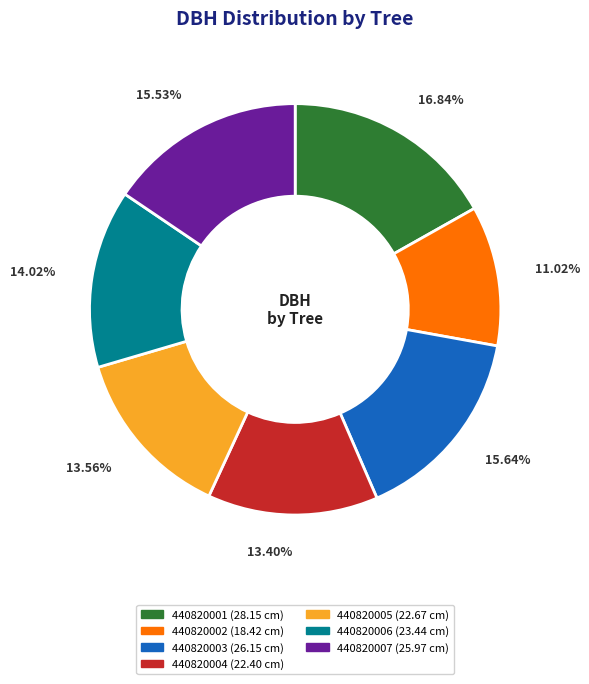

To the nearest percent, what is the difference between the largest and smallest slice percentages?

6%